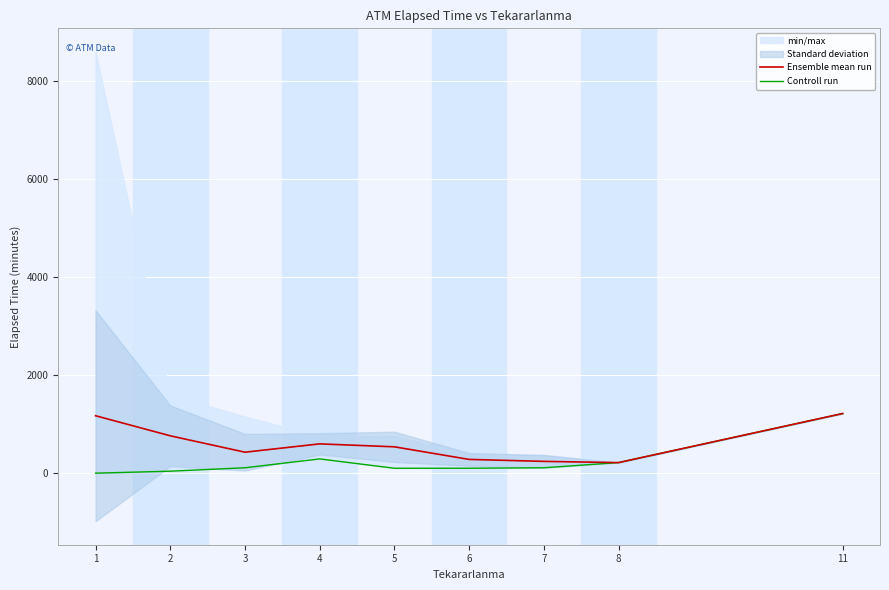

Reading left to right, list all the values displayed in this chart.

Ensemble mean run: 1170.0	761.0	427.0	596.7	536.7	280.0	240.0	215.0	1215.0
Controll run: 0.0	40.0	110.0	290.0	100.0	100.0	110.0	215.0	1215.0